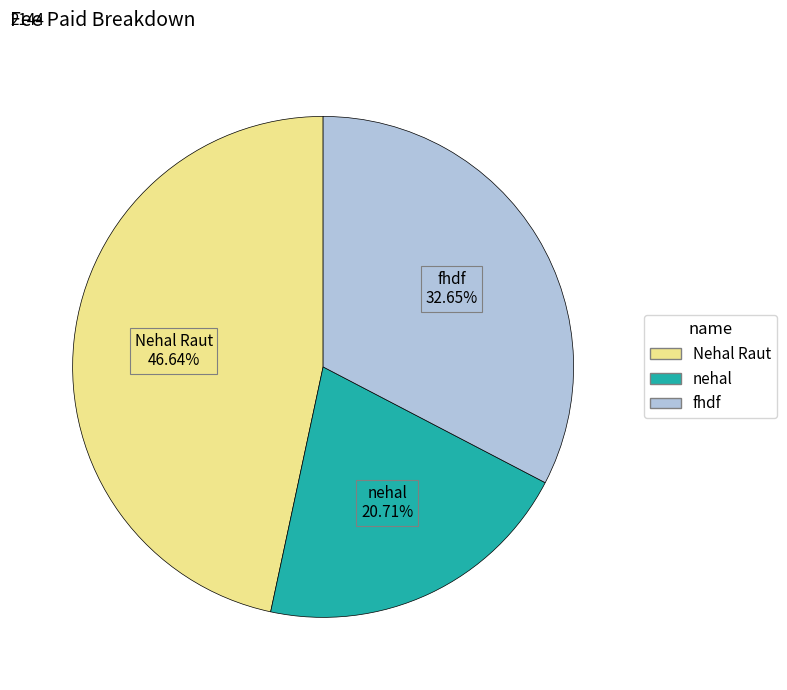

To the nearest percent, what percentage of the pie is Nehal Raut?

47%